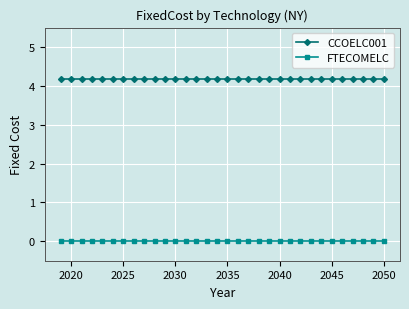

How many lines are shown in the chart?

2